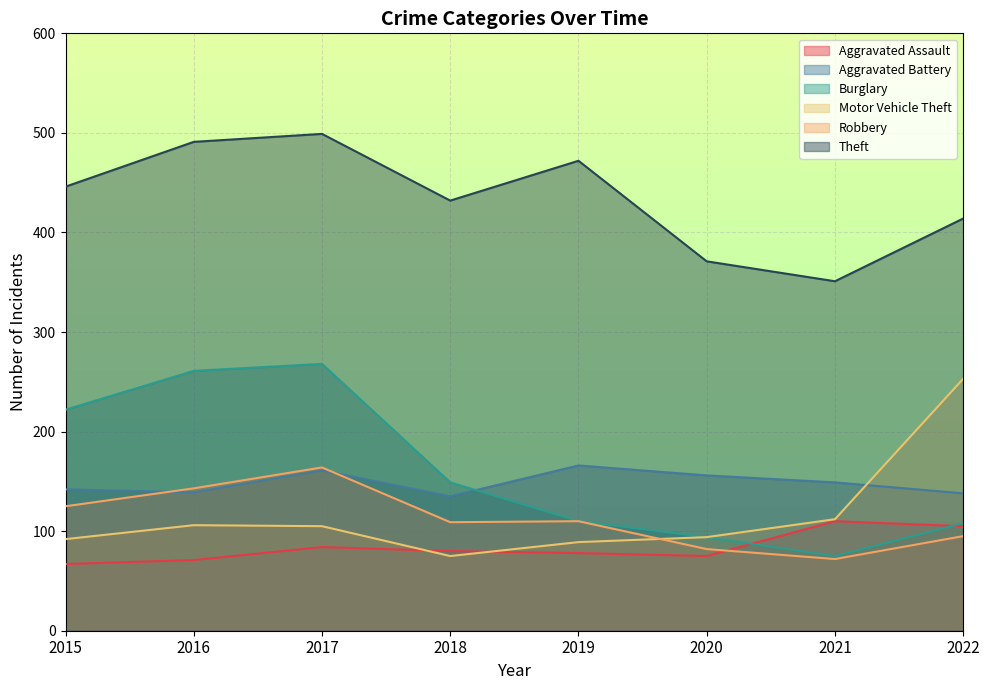

Reading left to right, what are all the values shown in this chart?

Aggravated Assault: 67	71	84	80	78	75	110	105
Aggravated Battery: 142	139	161	135	166	156	149	138
Burglary: 222	261	268	149	110	94	75	108
Motor Vehicle Theft: 92	106	105	75	89	94	112	253
Robbery: 125	143	164	109	110	82	72	95
Theft: 446	491	499	432	472	371	351	414